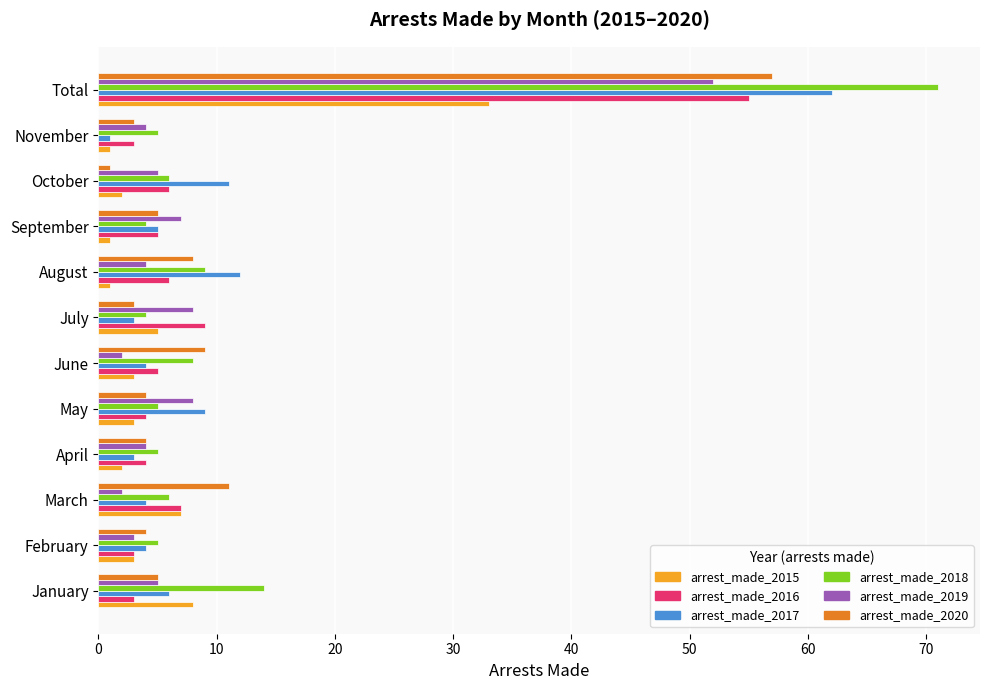

What are all the series names shown in the legend?

arrest_made_2015, arrest_made_2016, arrest_made_2017, arrest_made_2018, arrest_made_2019, arrest_made_2020